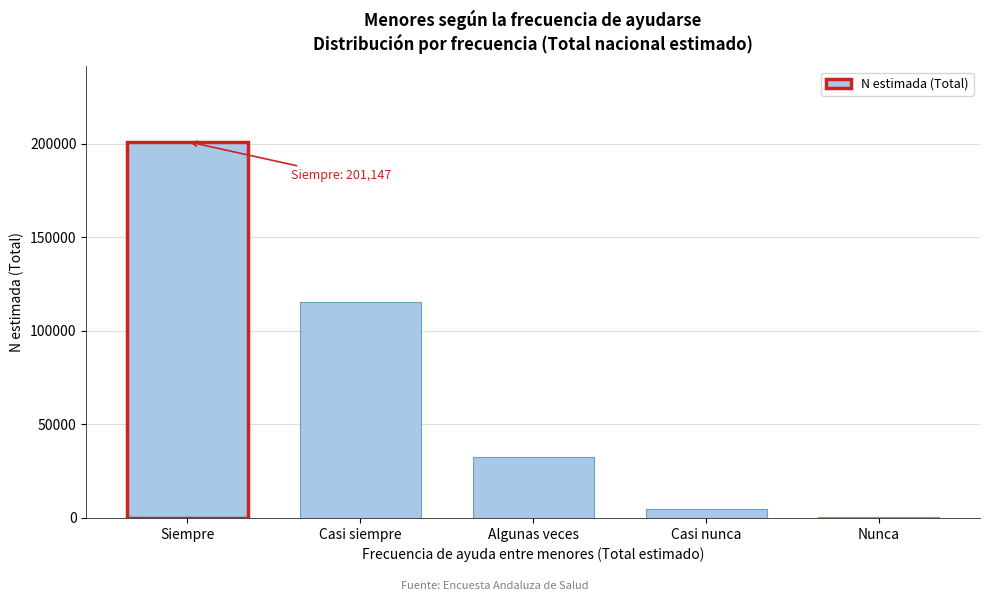

Reading left to right, what are all the values shown in this chart?

Siempre=201147	Casi siempre=115509	Algunas veces=32407	Casi nunca=4911	Nunca=724